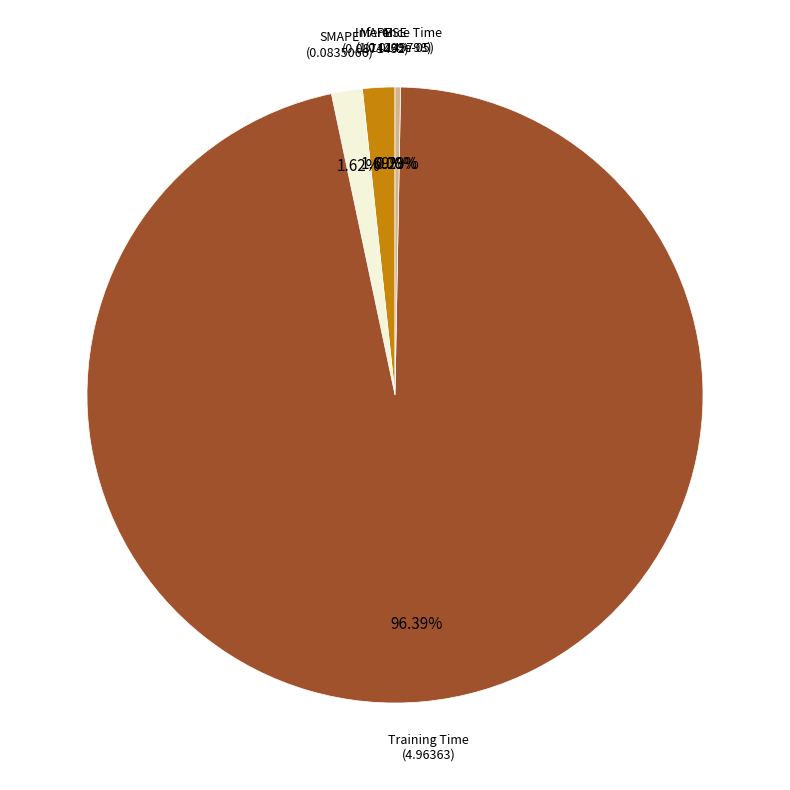

Which slice is the largest?

Training Time